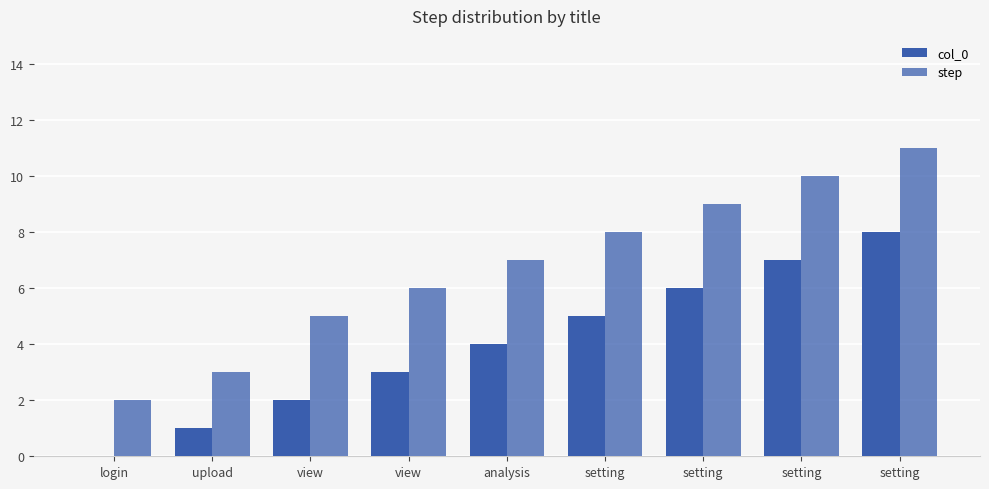

What is the label of the 7th bar from the left?

setting